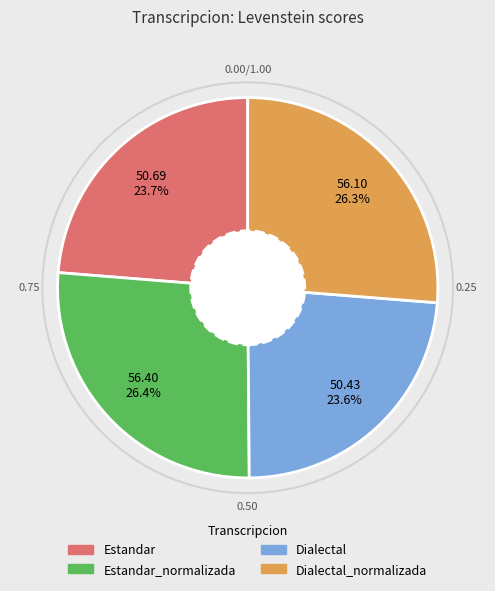

How much of the chart is everything except Estandar_normalizada?

73.6%